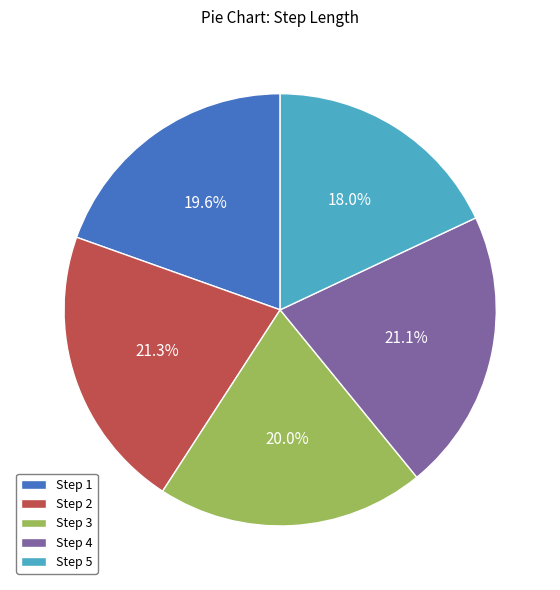

Count the number of slices in the pie.

5